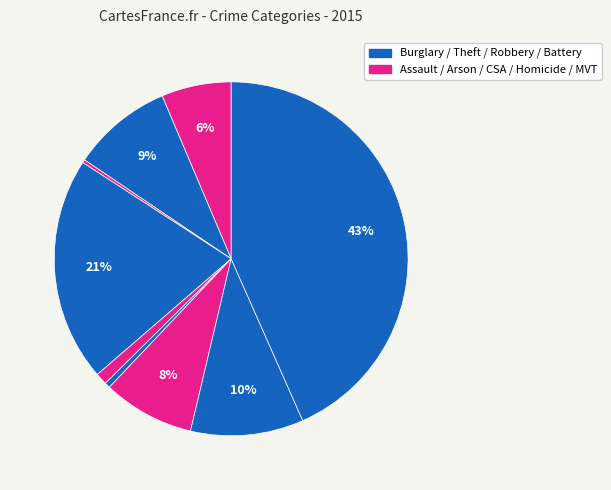

How many slices are in this pie chart?

9